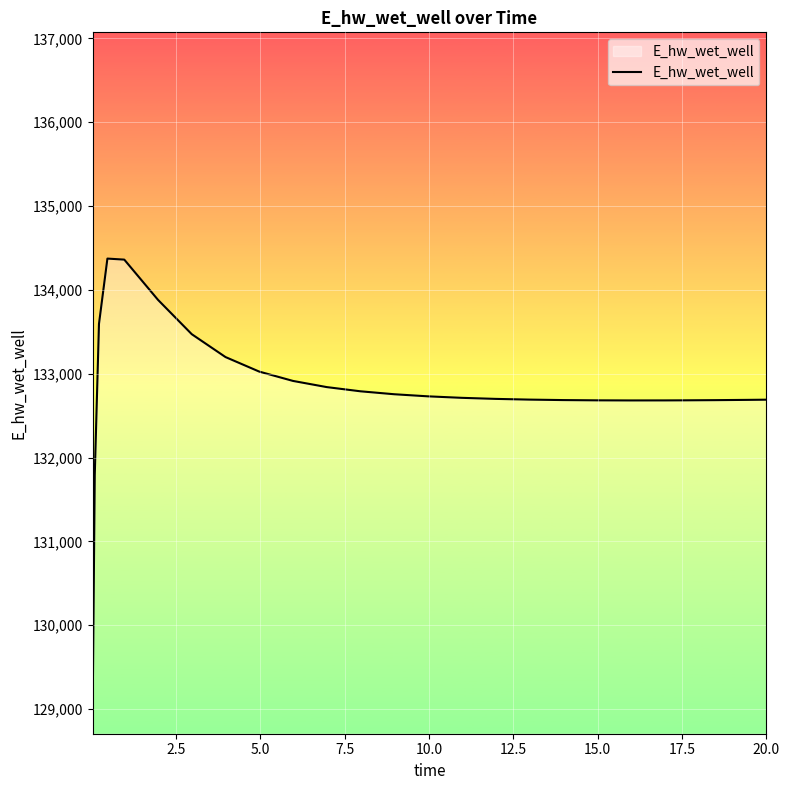

What is the maximum value shown in the chart?

134373.0